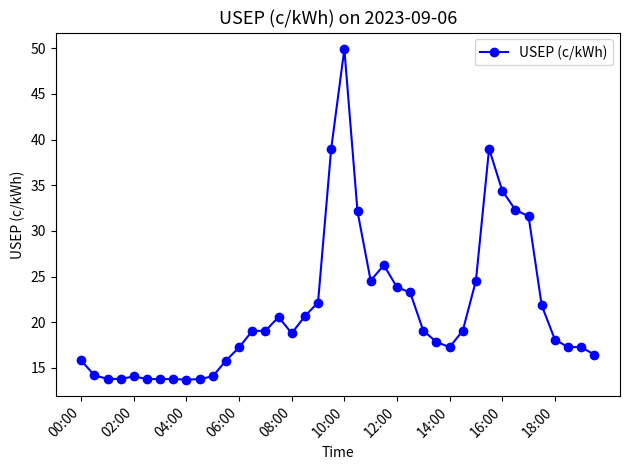

What is the value of the 19th point from the left?

22.2